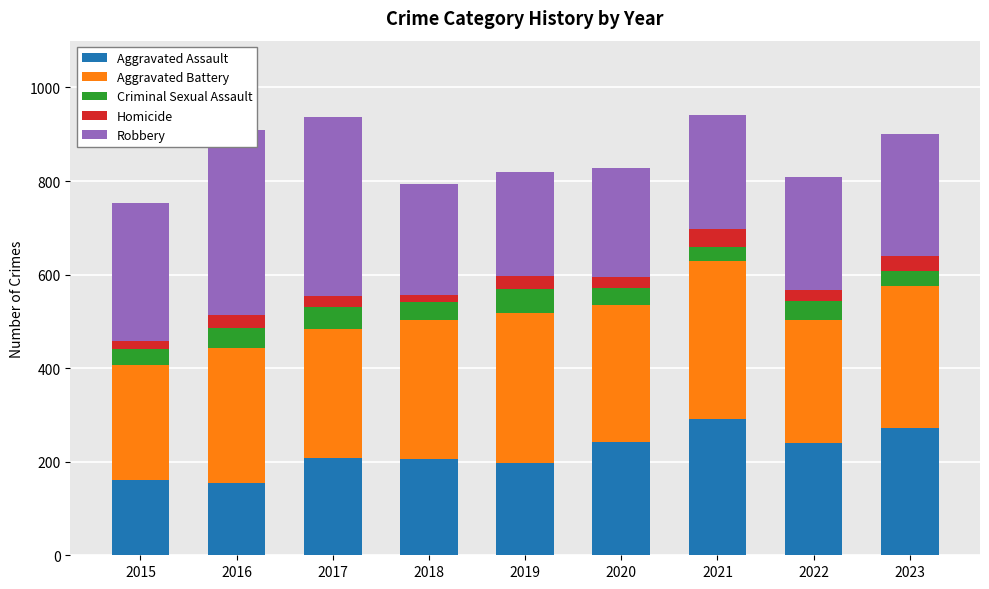

Reading left to right, what are all the values shown in this chart?

Aggravated Assault: 2015=160	2016=154	2017=207	2018=206	2019=197	2020=242	2021=292	2022=239	2023=273
Aggravated Battery: 2015=246	2016=288	2017=277	2018=296	2019=321	2020=293	2021=336	2022=263	2023=303
Criminal Sexual Assault: 2015=34	2016=43	2017=47	2018=40	2019=51	2020=36	2021=32	2022=41	2023=32
Homicide: 2015=17	2016=29	2017=24	2018=15	2019=27	2020=24	2021=37	2022=23	2023=31
Robbery: 2015=297	2016=394	2017=381	2018=237	2019=224	2020=233	2021=244	2022=243	2023=261